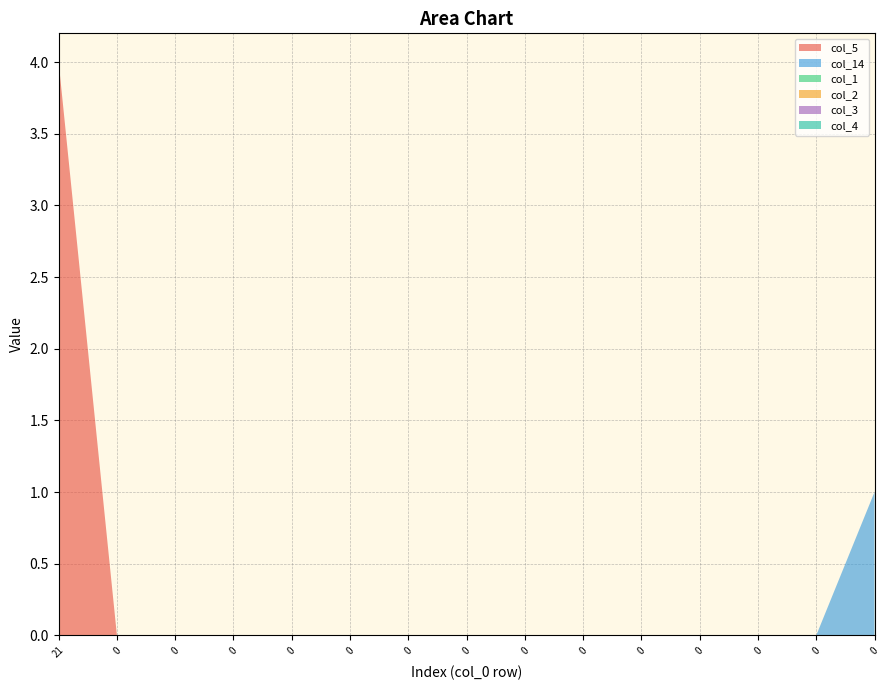

Reading right to left, what are all the values shown in this chart?

col_5: 0=0	0=0	0=0	0=0	0=0	0=0	0=0	0=0	0=0	0=0	0=0	0=0	0=0	0=0	21=4
col_14: 0=1	0=0	0=0	0=0	0=0	0=0	0=0	0=0	0=0	0=0	0=0	0=0	0=0	0=0	21=0
col_1: 0=0	0=0	0=0	0=0	0=0	0=0	0=0	0=0	0=0	0=0	0=0	0=0	0=0	0=0	21=0
col_2: 0=0	0=0	0=0	0=0	0=0	0=0	0=0	0=0	0=0	0=0	0=0	0=0	0=0	0=0	21=0
col_3: 0=0	0=0	0=0	0=0	0=0	0=0	0=0	0=0	0=0	0=0	0=0	0=0	0=0	0=0	21=0
col_4: 0=0	0=0	0=0	0=0	0=0	0=0	0=0	0=0	0=0	0=0	0=0	0=0	0=0	0=0	21=0